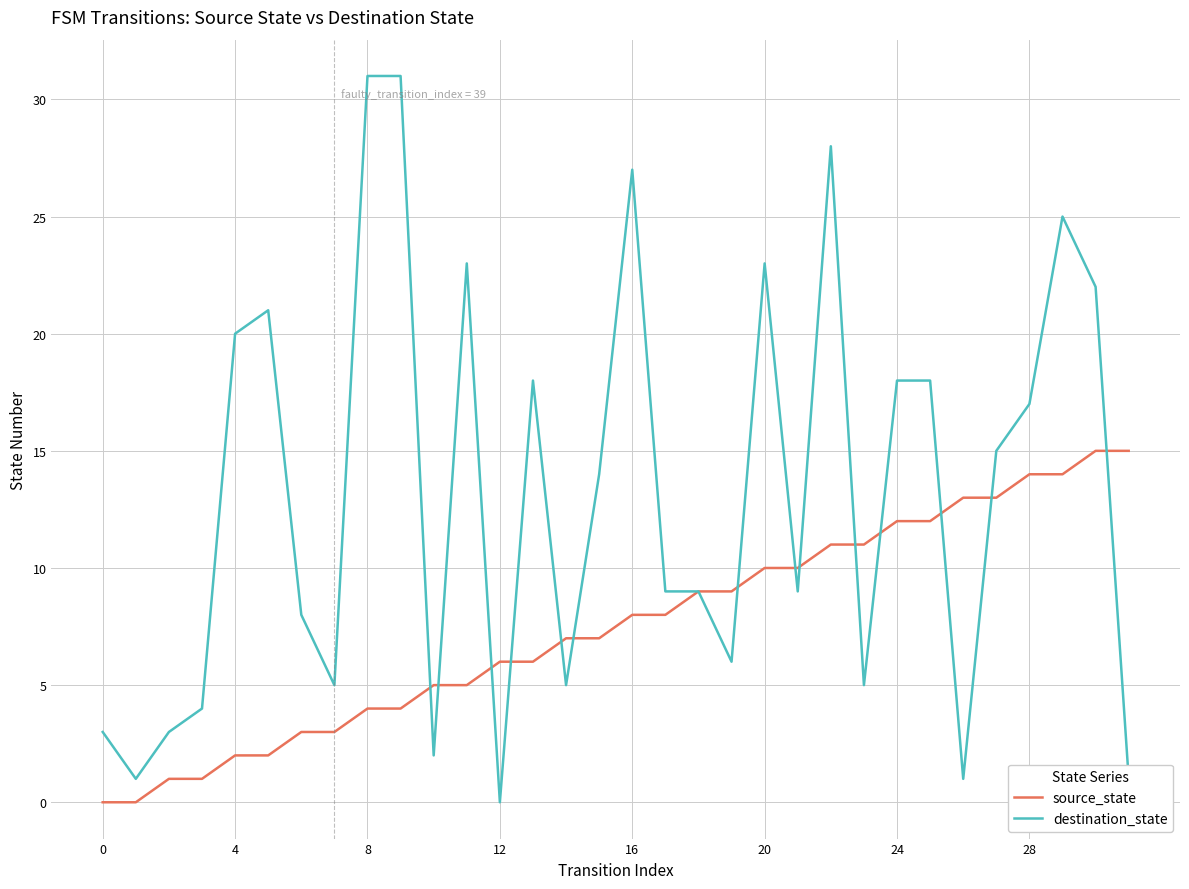

Which series has the largest total across all categories?

destination_state